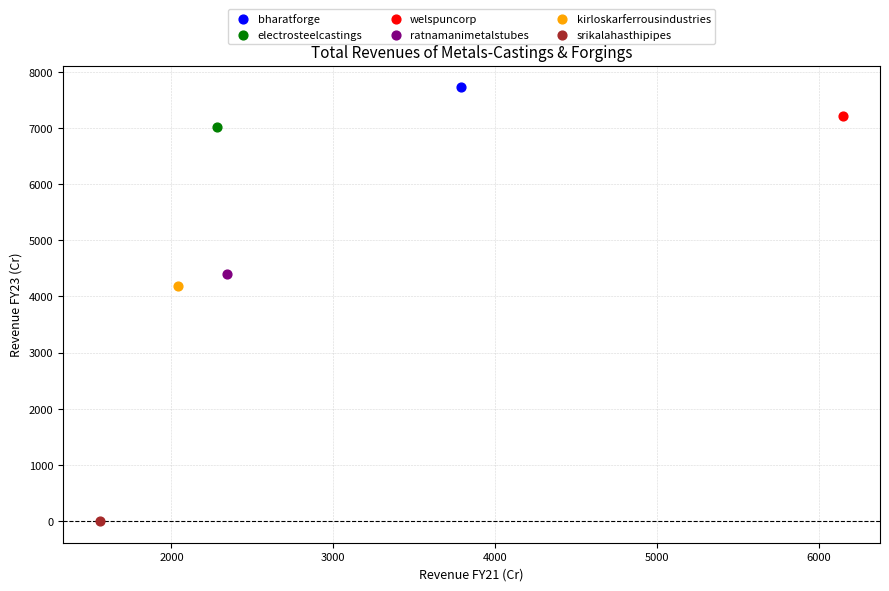

What are all the series names shown in the legend?

bharatforge, electrosteelcastings, welspuncorp, ratnamanimetalstubes, kirloskarferrousindustries, srikalahasthipipes